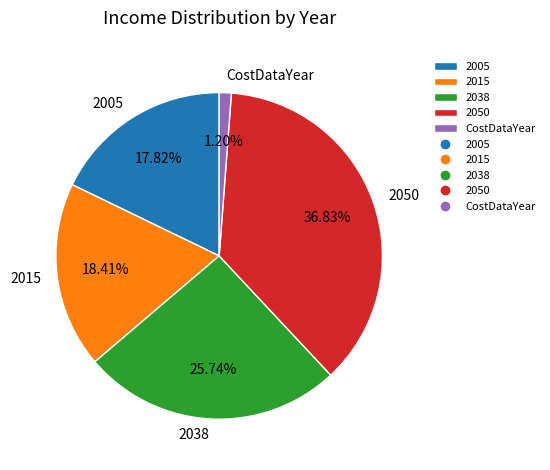

What percentage is the CostDataYear slice, to the nearest percent?

1%